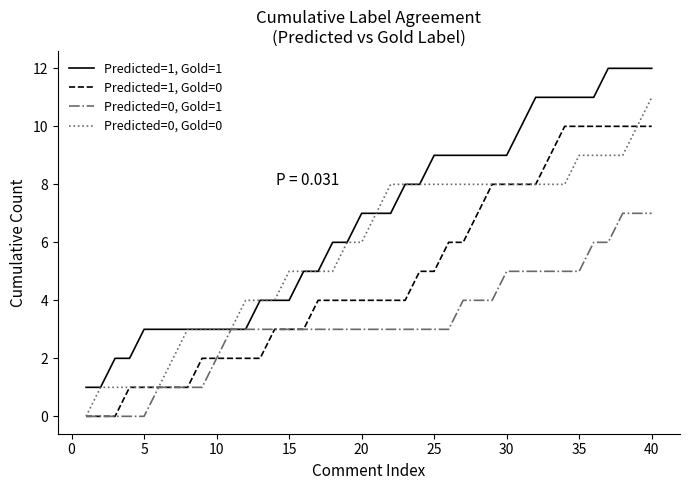

Which series has the largest total across all categories?

Predicted=1, Gold=1